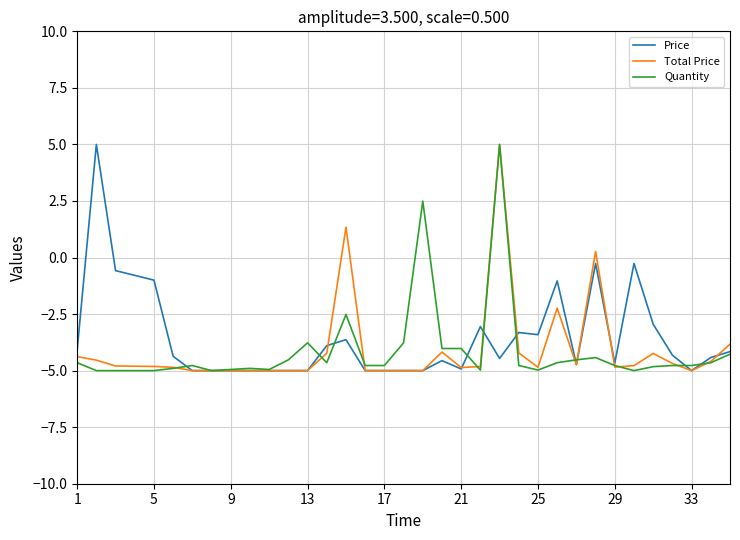

Which series has the largest total across all categories?

Price